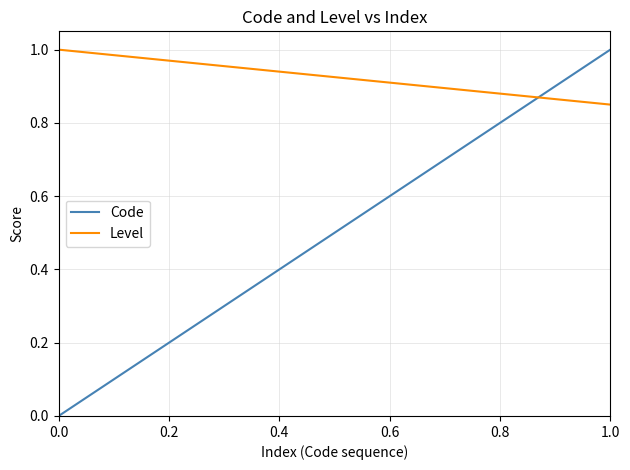

Which series has the largest range (max minus min)?

Code